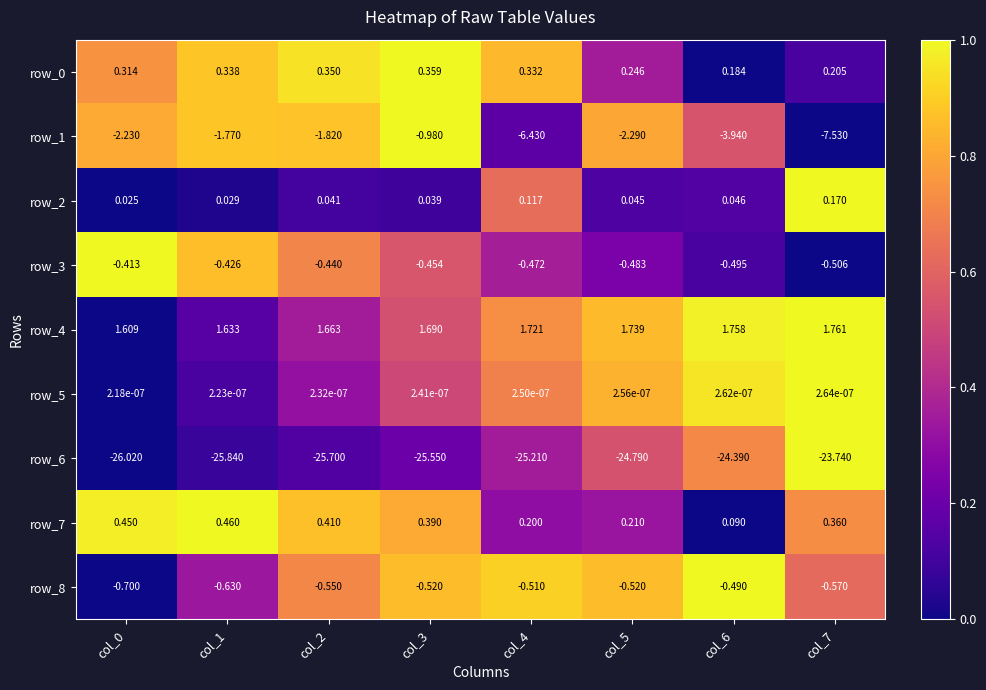

Is the value of row_6 at col_0 greater than the value of row_2 at col_5?

No